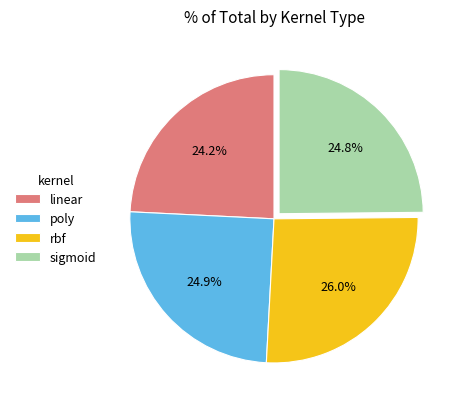

To the nearest percent, what is the combined percentage of linear and poly?

49%